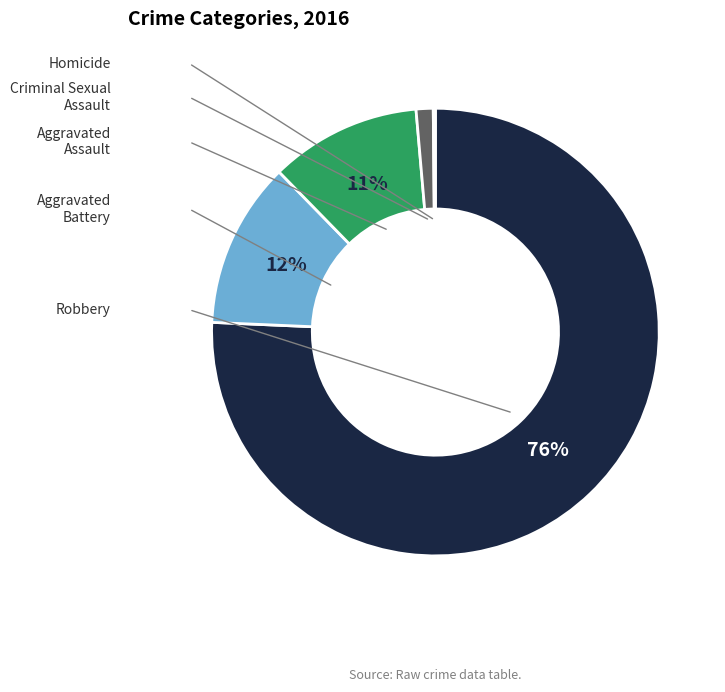

Does any single category account for the majority?

Yes